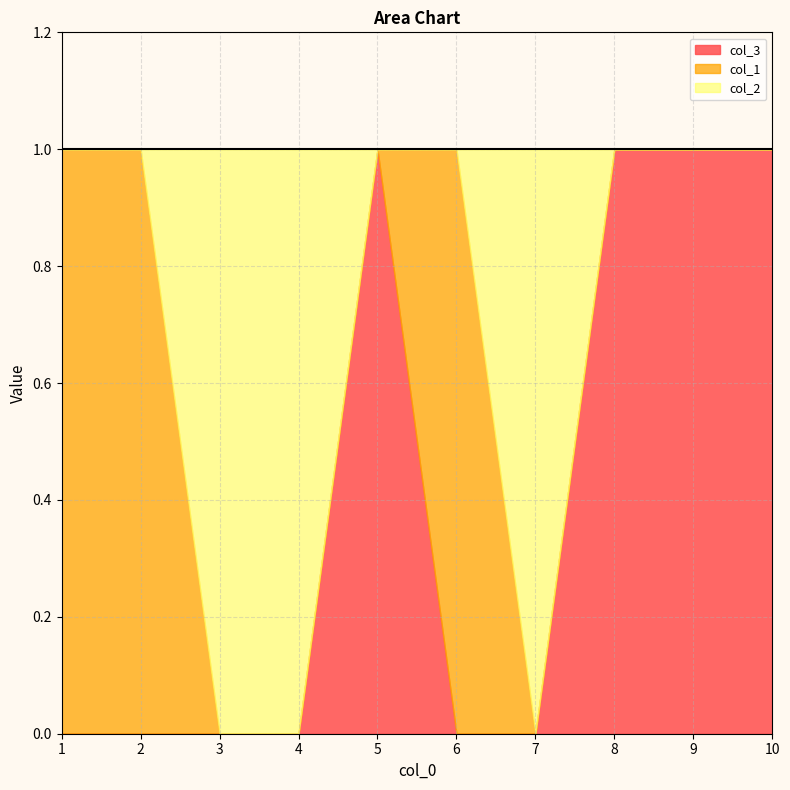

Does the chart have visible grid lines?

Yes